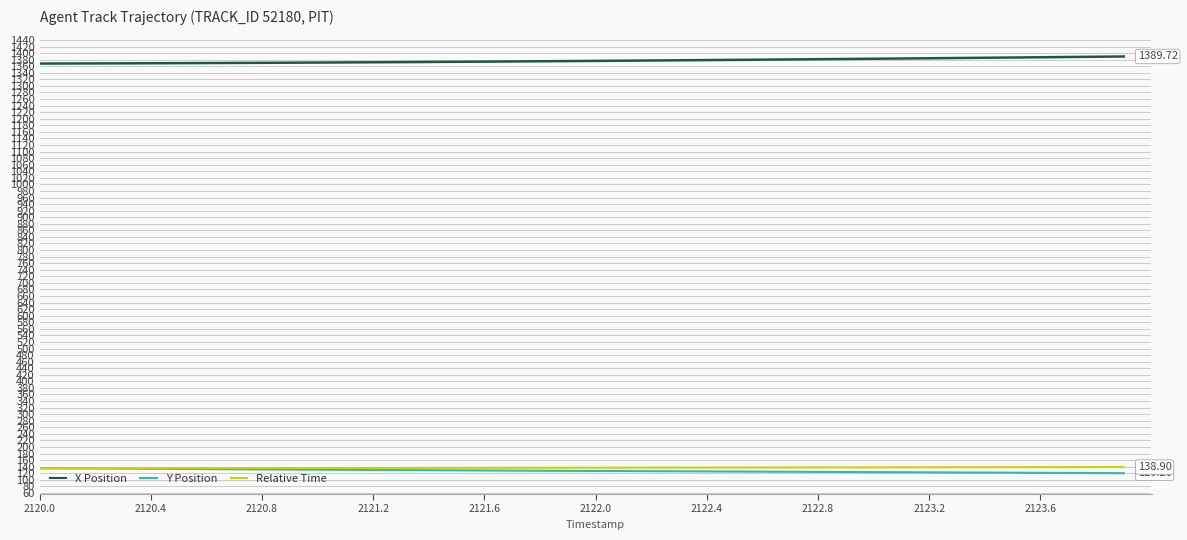

Count the number of data series in this chart.

3